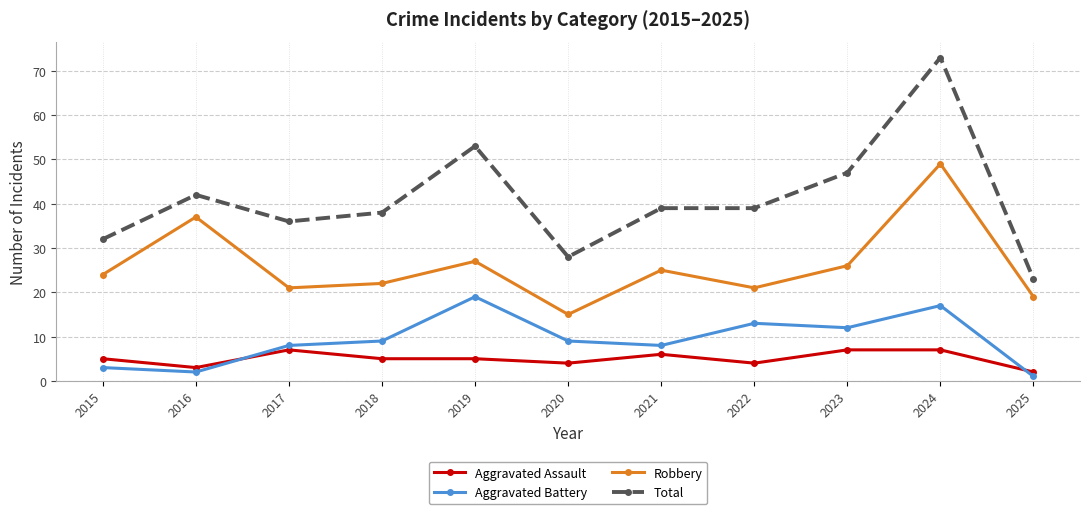

What is the difference between the maximum and minimum values in the Aggravated Battery series?

18